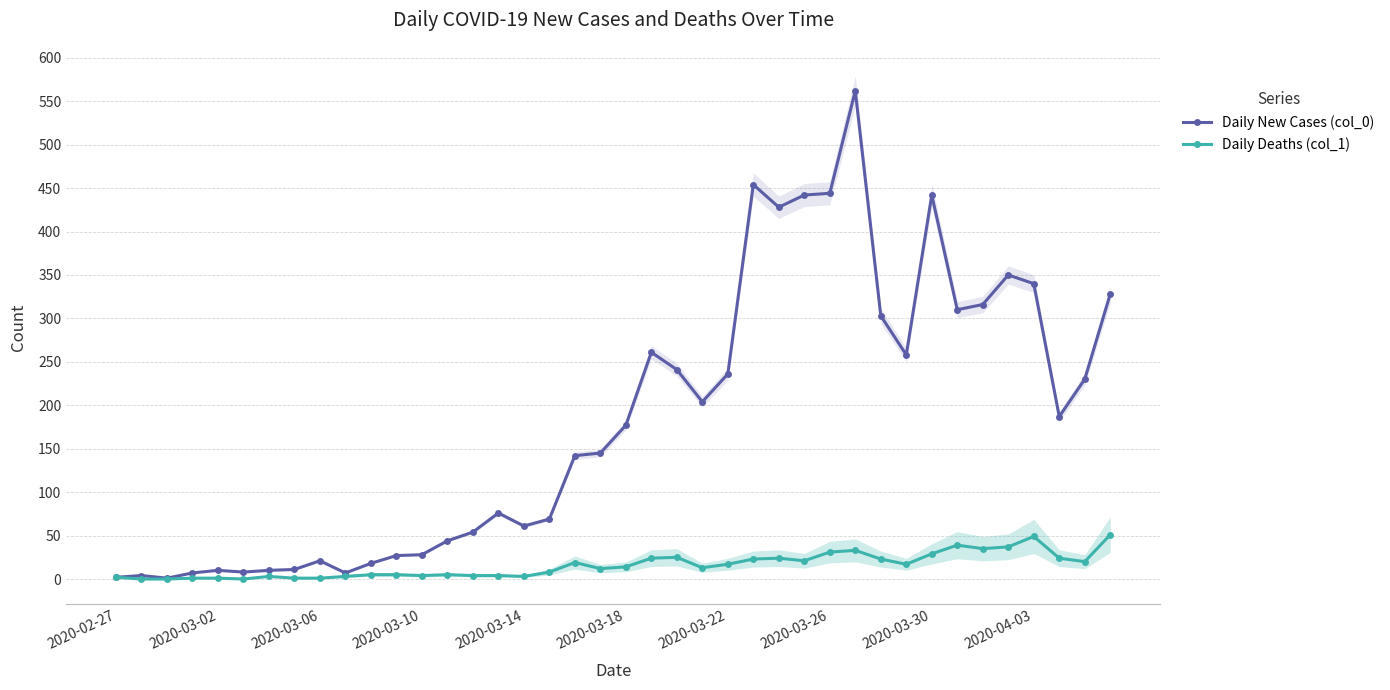

What position from the right is 22?

18